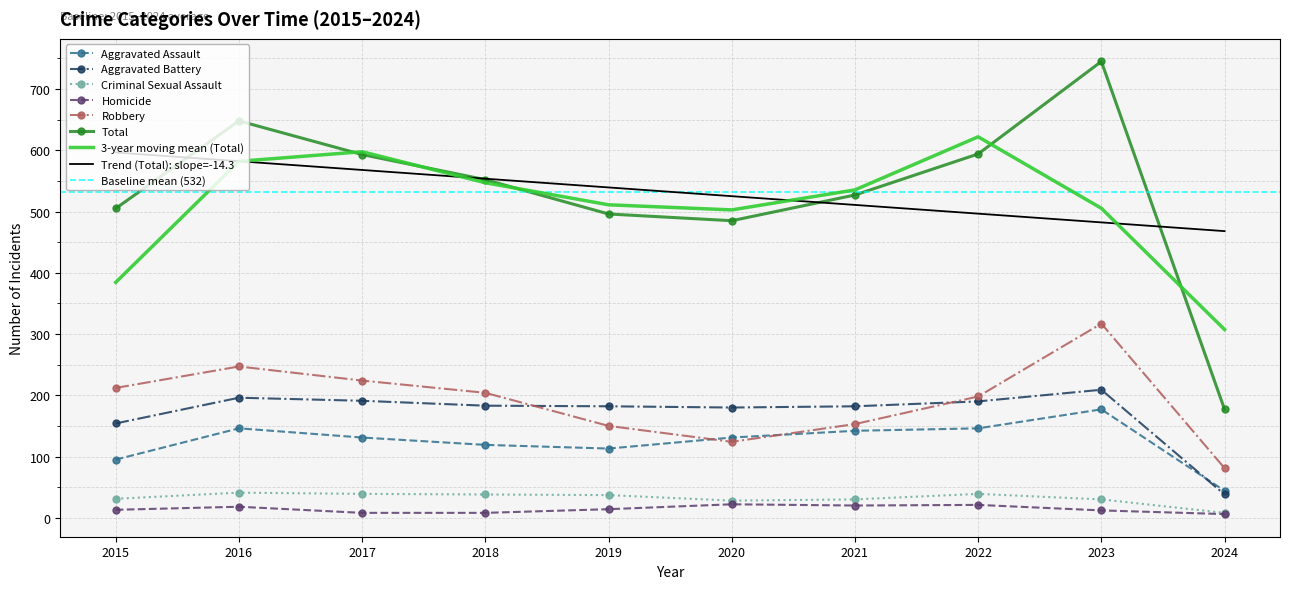

How many values in the Homicide series exceed 14?

4